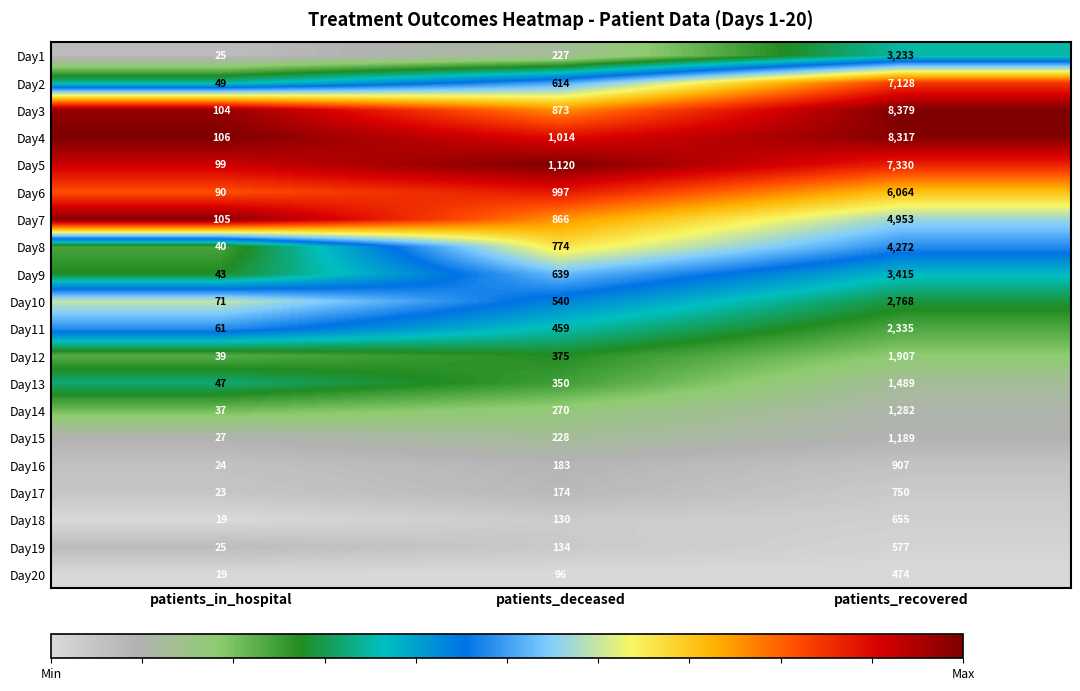

At which category is the sum across all series the highest?

patients_recovered